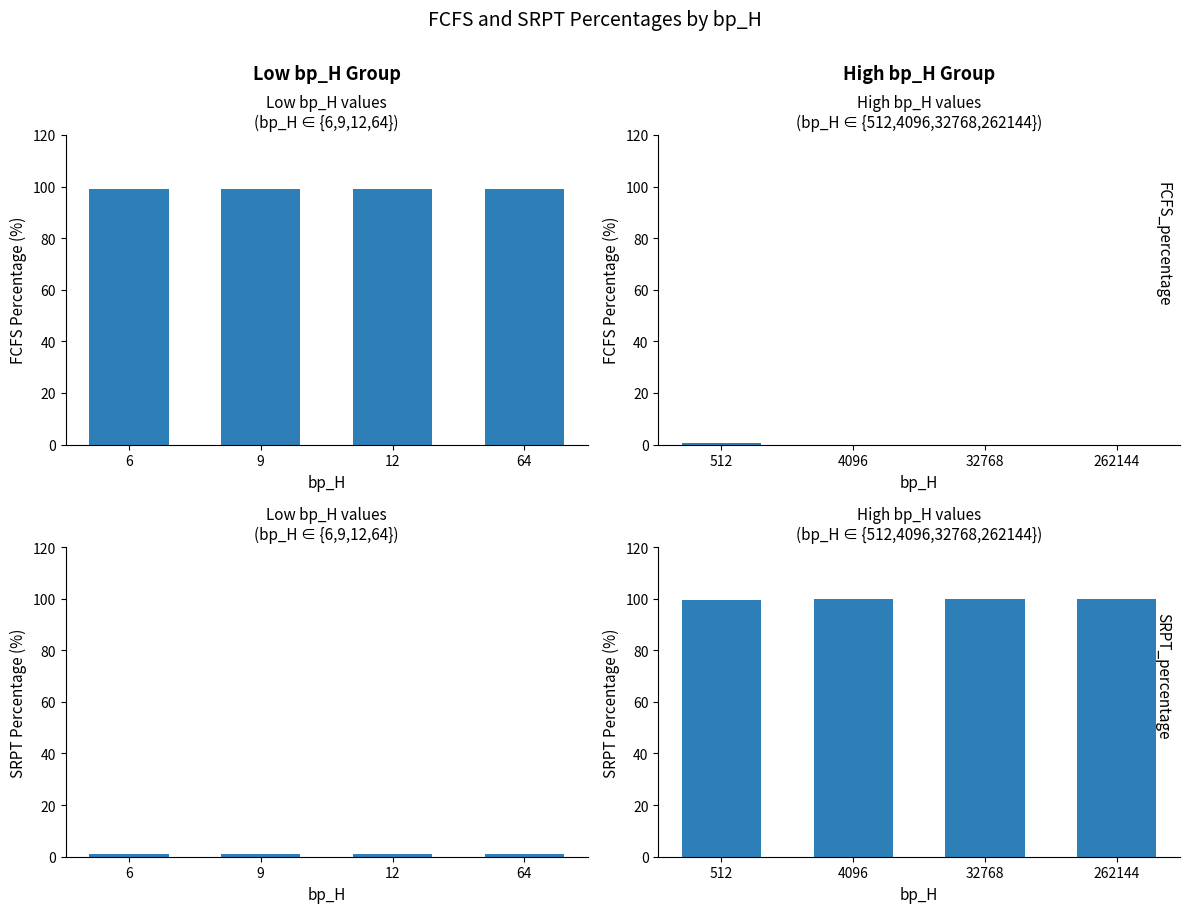

Which has a higher value, 64 or 12?

64